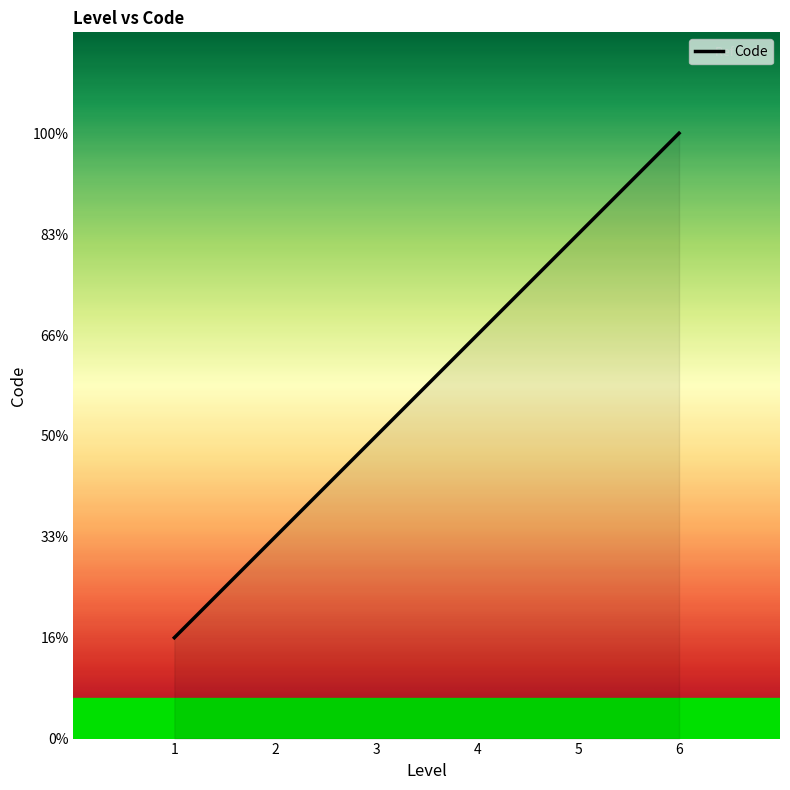

List the labels in order of value, smallest first.

1, 2, 3, 4, 5, 6